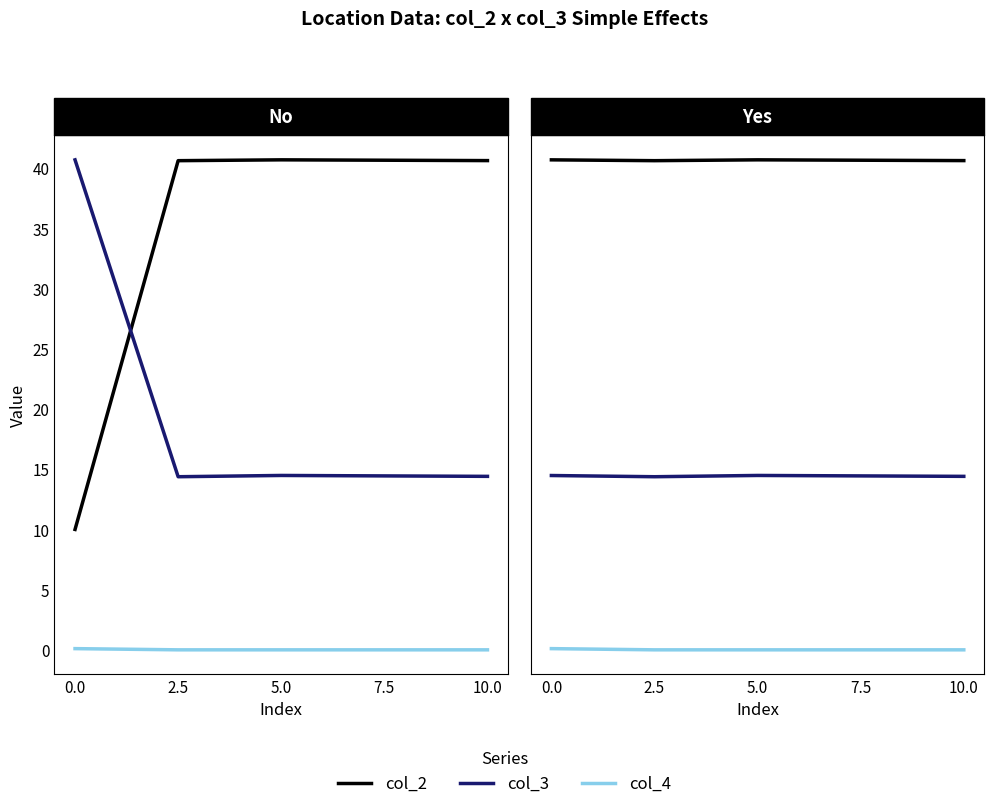

How many series are shown in this chart?

3